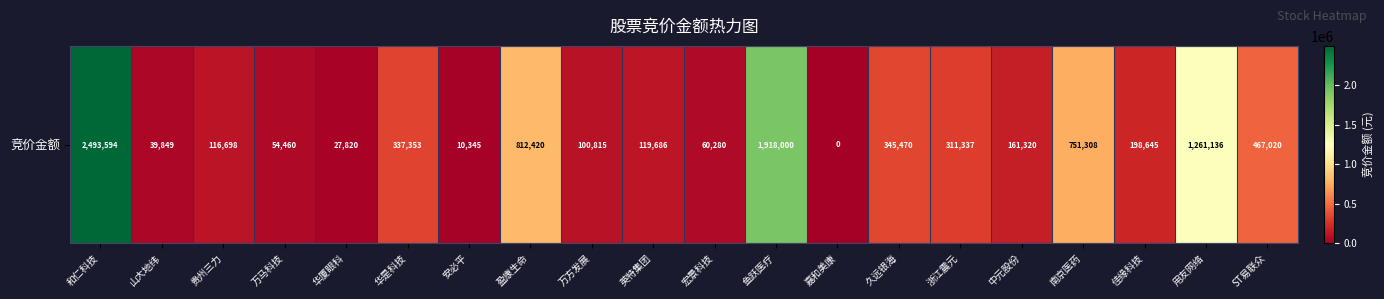

What is the difference between the second highest and minimum values?

1918000